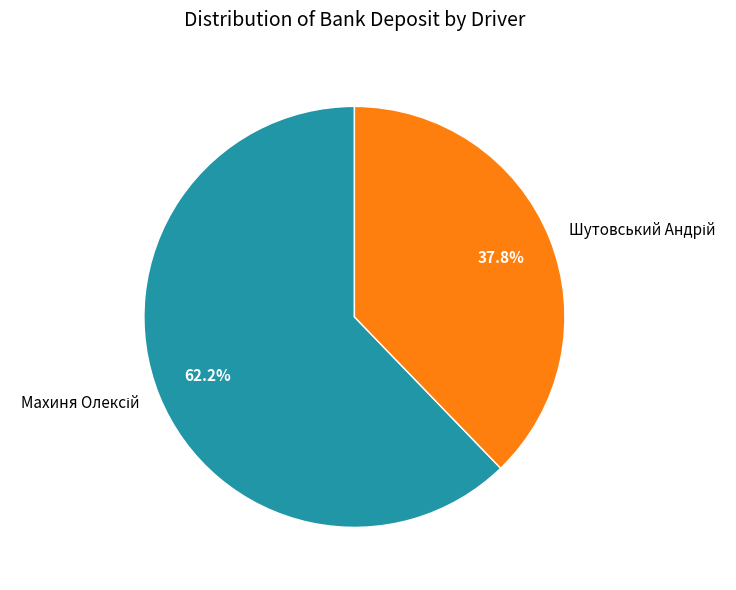

Is there a majority slice in this chart?

Yes